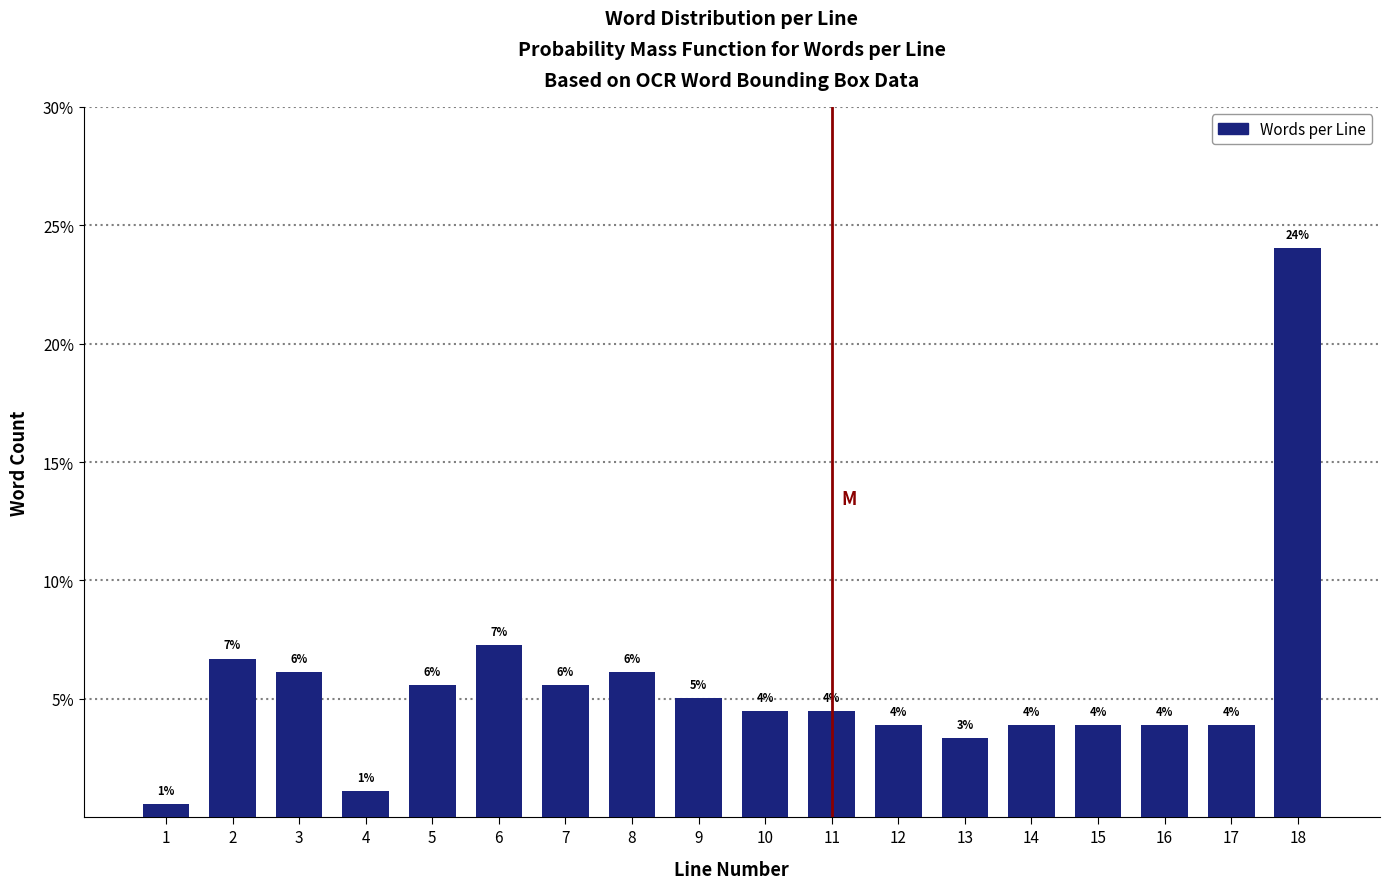

How many bars are there in total?

18